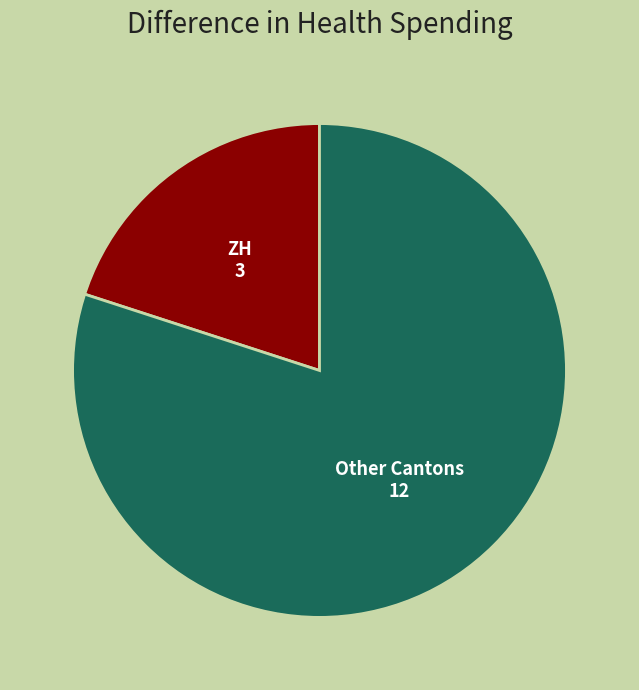

Is there any slice that represents more than half of the pie?

Yes